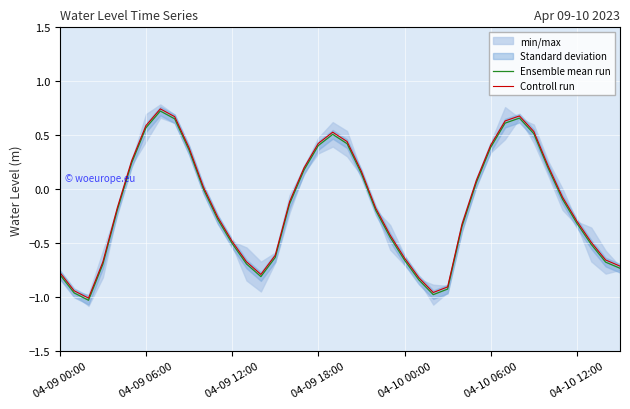

In Ensemble mean run, how many points are higher than both neighbors (excluding endpoints)?

3